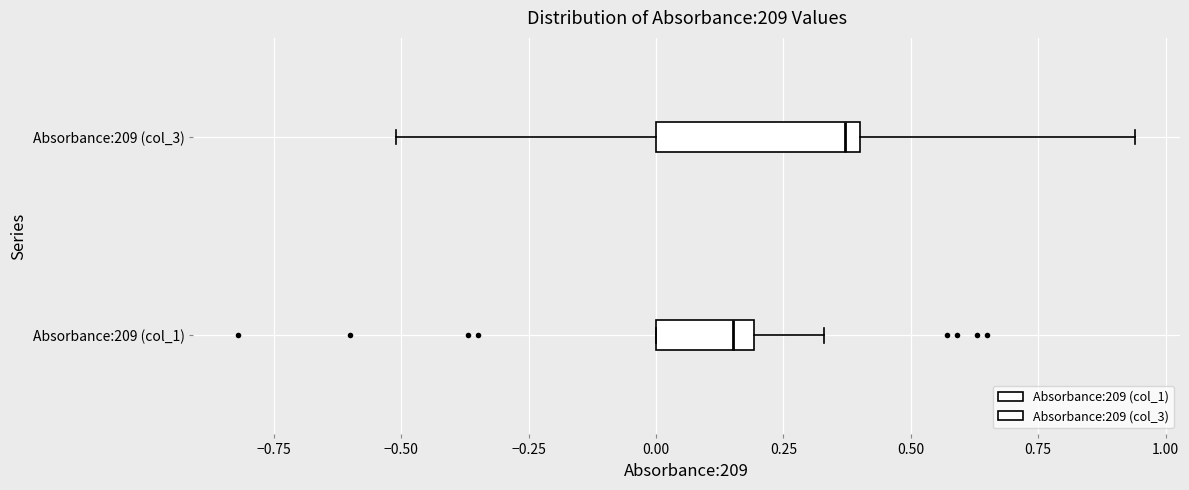

Reading bottom to top, transcribe this box plot: for each box, give where its median line is, the range the box spans, and where its two whiskers end, as read against the x-axis. The values are not printed on the chart, so give them approximately, as read against the axis.

Absorbance:209 (col_1): median 0.15, box 0.00 to 0.20, whiskers 0.00 to 0.35
Absorbance:209 (col_3): median 0.35, box 0.00 to 0.40, whiskers -0.50 to 0.95